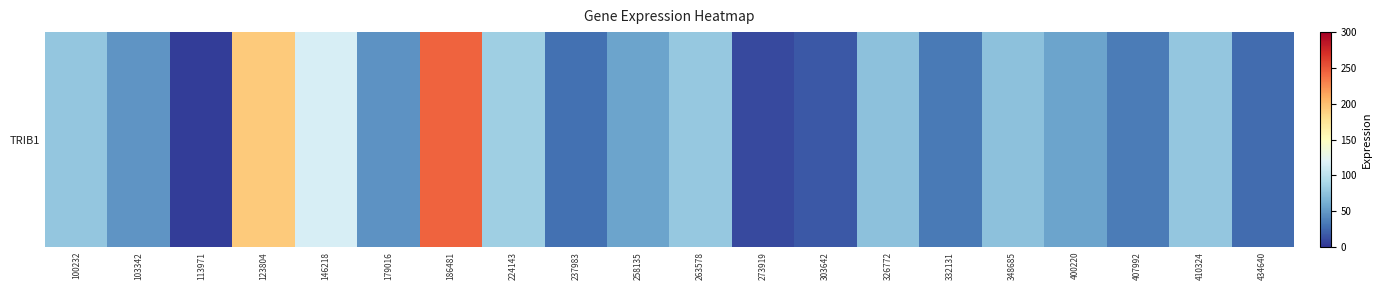

At which category does the chart reach its minimum across all series?

113971